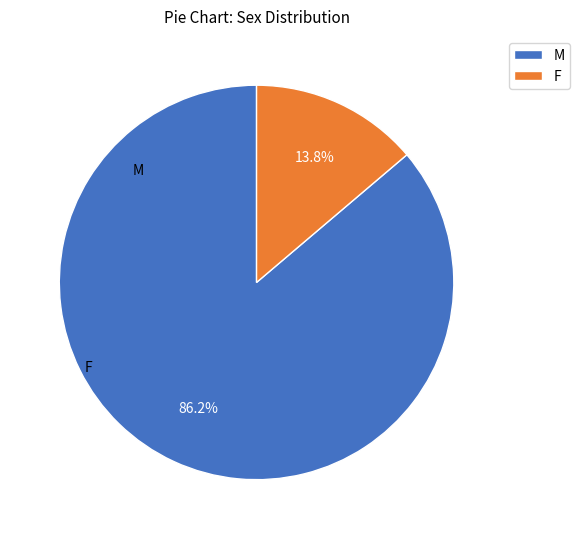

Which slice is the smallest?

F